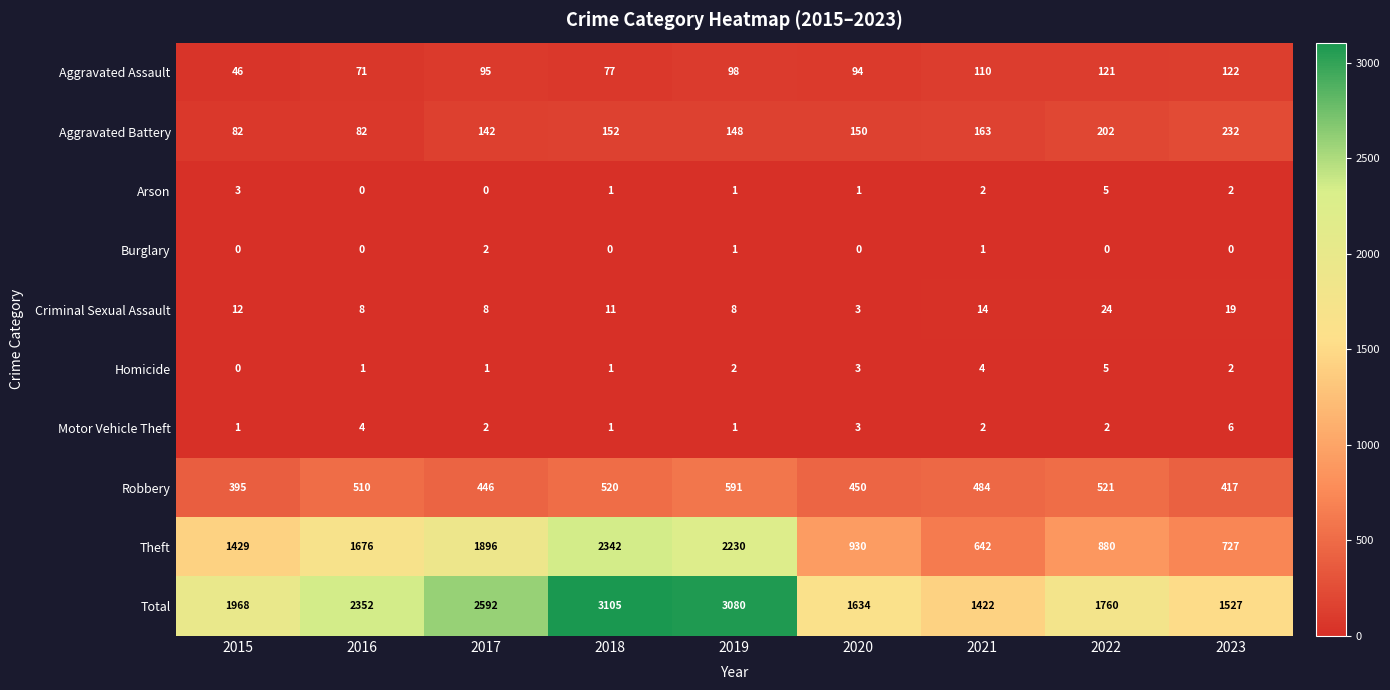

How many categories are shown in the chart?

9